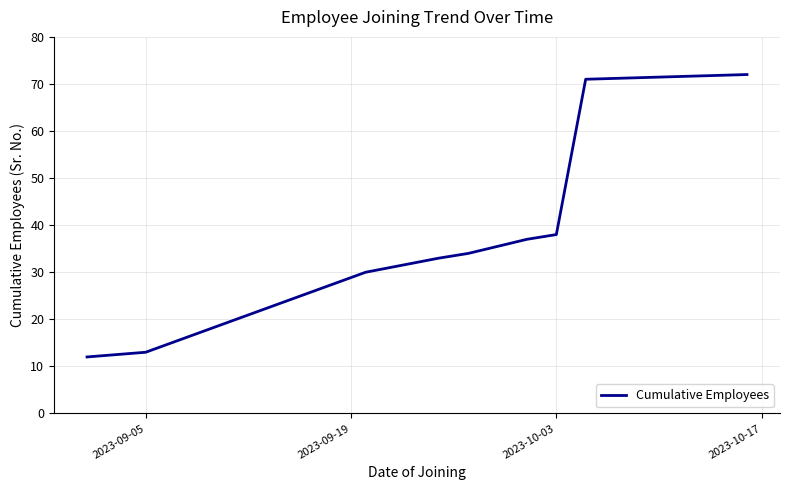

What is the difference between the maximum and minimum values?

60